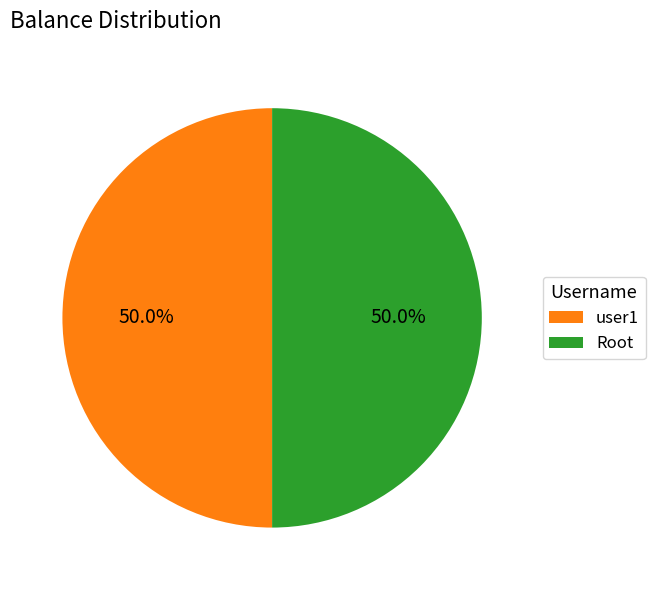

The user1 slice represents 50% of the pie. True or false?

True